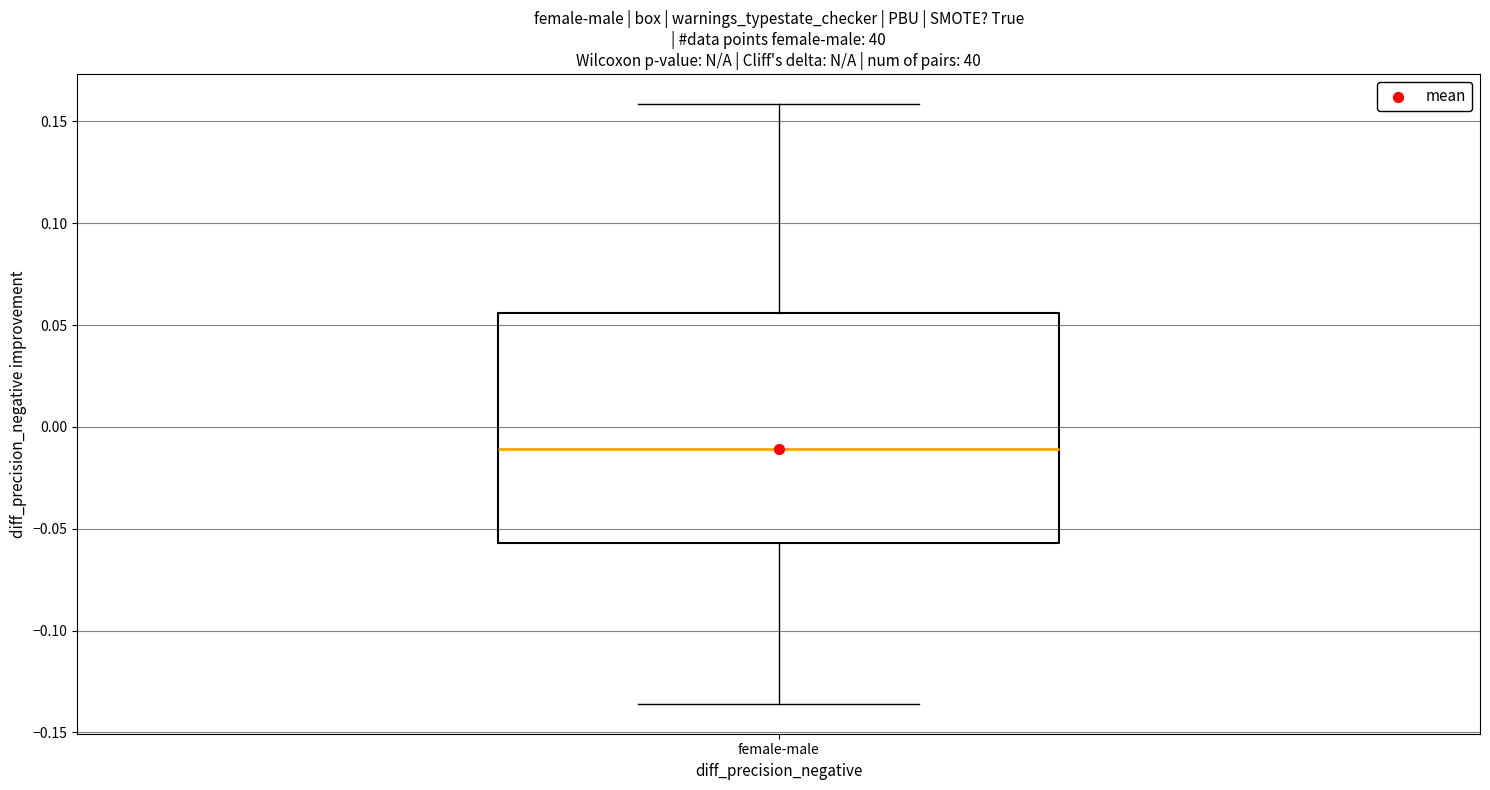

Where does the lower whisker of the box for female-male end on the y-axis? The values are not printed on the chart, so give them approximately, as read against the axis.

-0.135